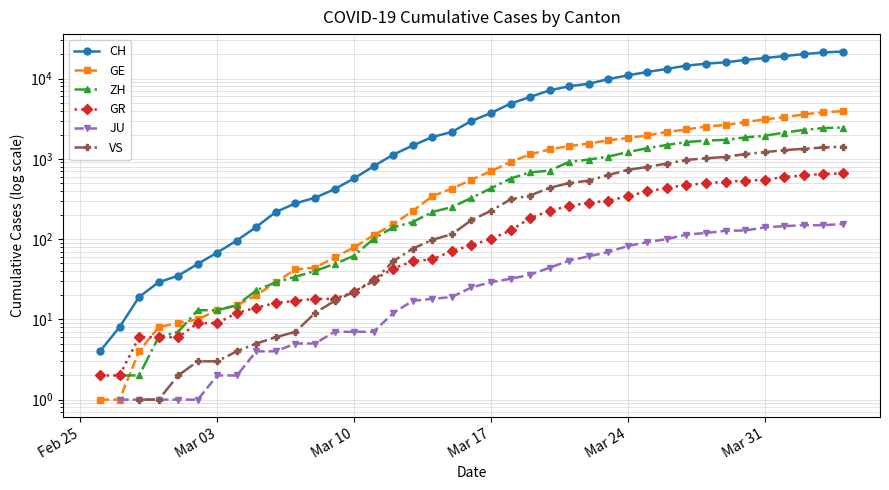

Is the value of VS at 36 greater than the value of ZH at Mar 31?

Yes